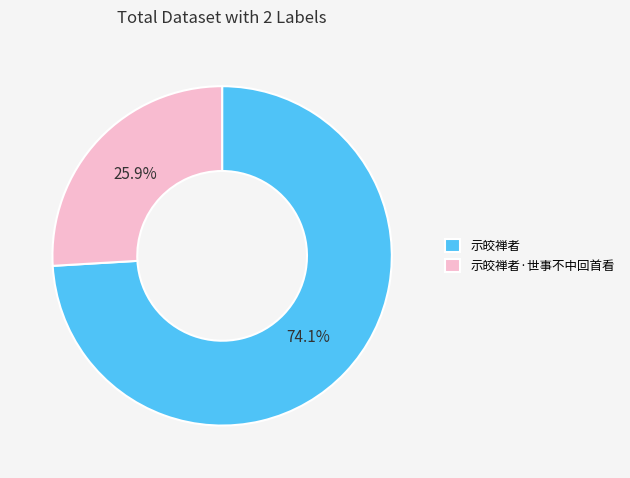

Is it true that 示皎禅者 is 87% of the pie?

False